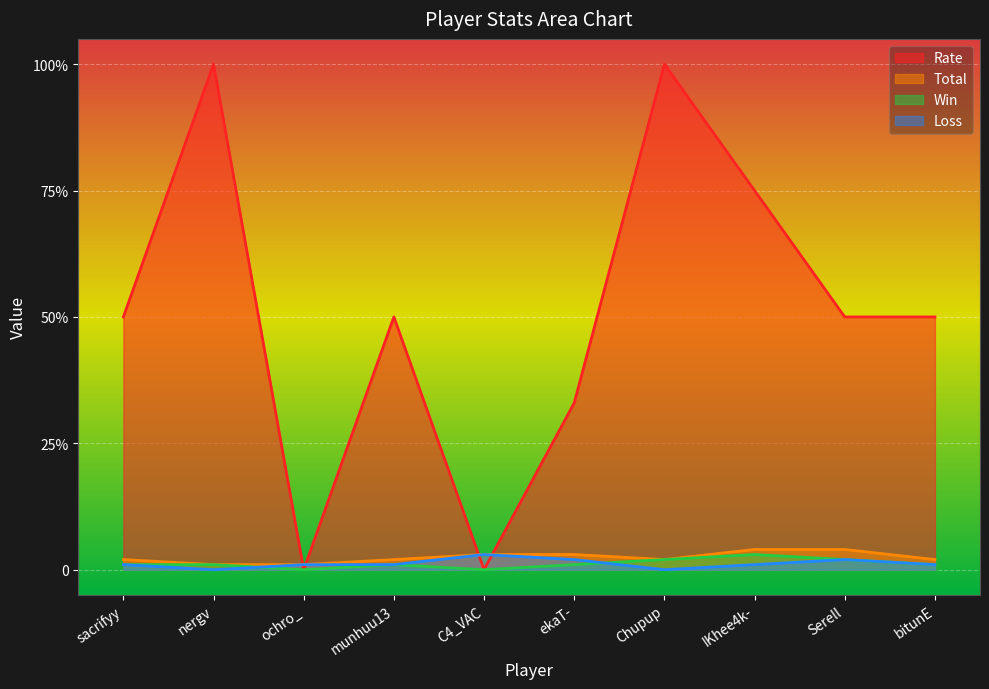

What is the value of the Rate point at the 2nd from the left?

100